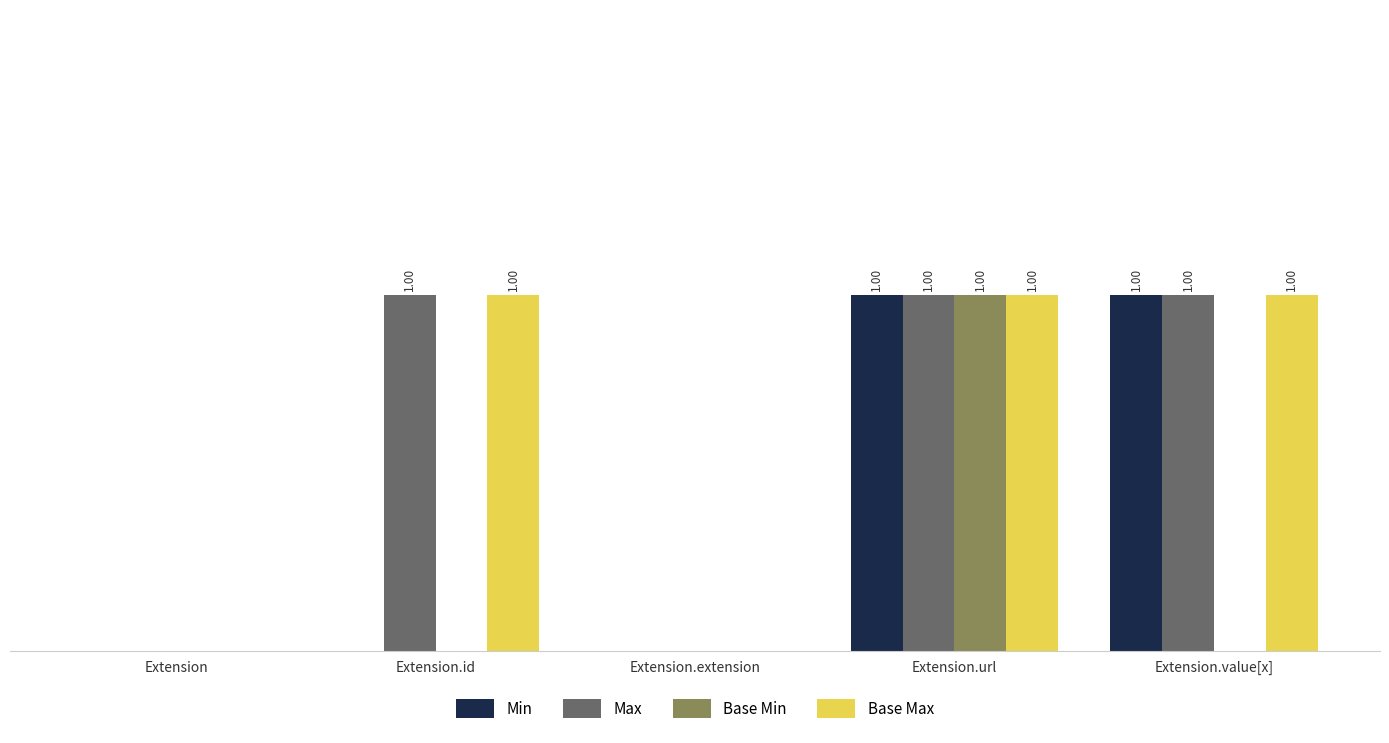

The Base Max series shows 0 at Extension.extension. True or false?

True